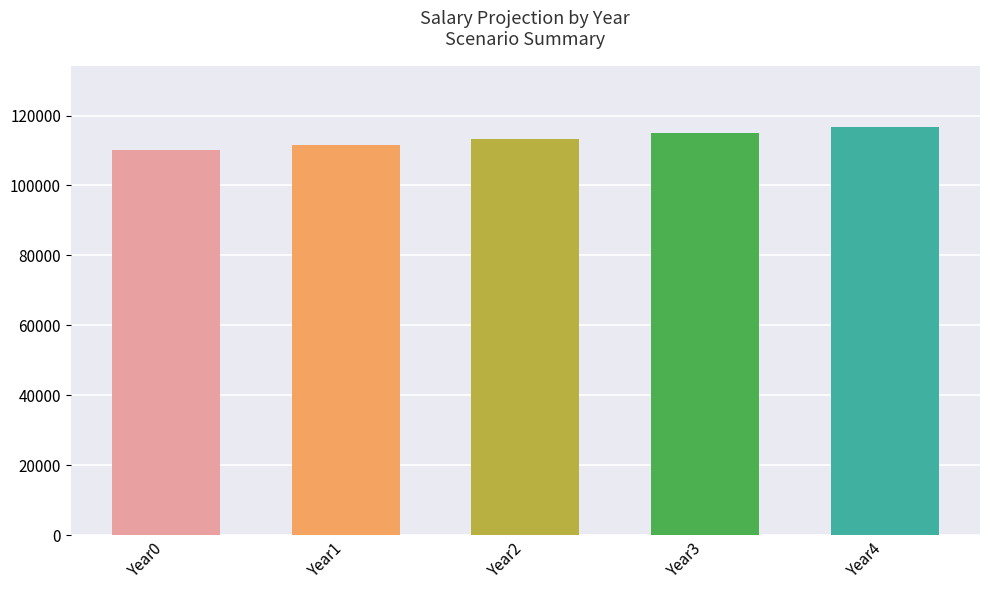

Read the value at Year3.

115024.6